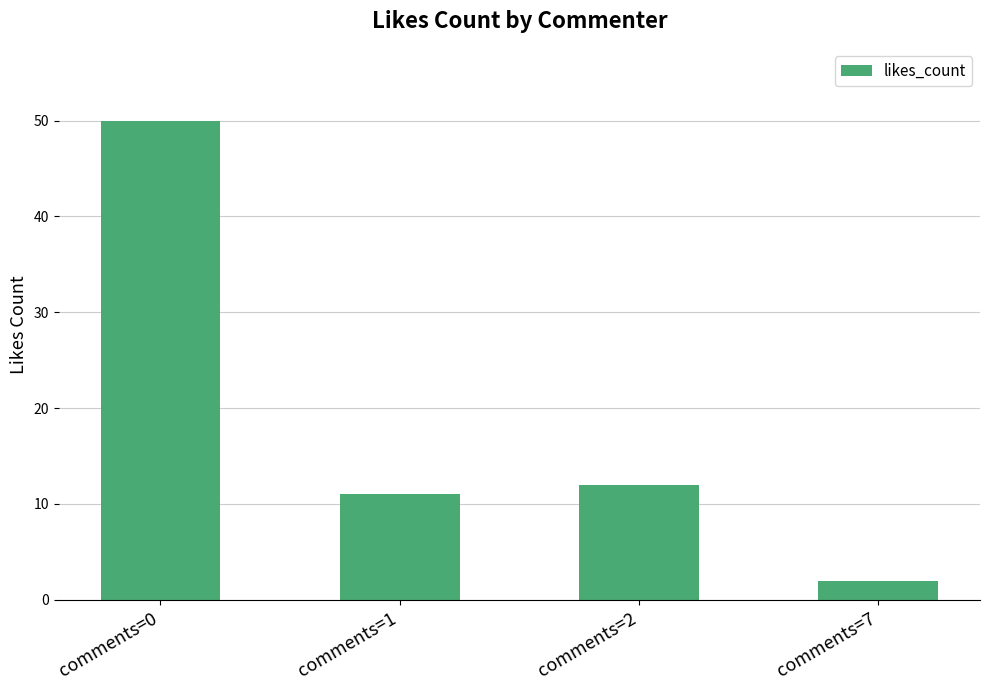

The chart shows a value of 18 at comments=2. True or false?

False